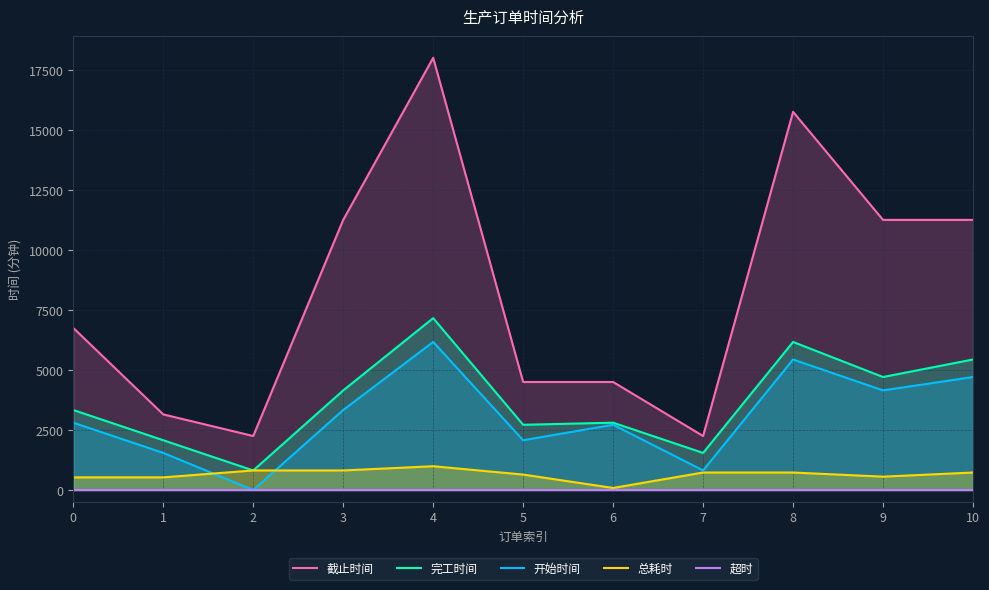

Reading left to right, transcribe all the data shown in this chart.

截止时间: 6750	3150	2250	11250	18000	4500	4500	2250	15750	11250	11250
完工时间: 3333	2074	816	4149	7159	2718	2805	1546	6167	4707	5437
开始时间: 2805	1546	0	3333	6167	2074	2718	816	5437	4149	4707
总耗时: 528	528	816	816	992	644	87	730	730	558	730
超时: 0	0	0	0	0	0	0	0	0	0	0